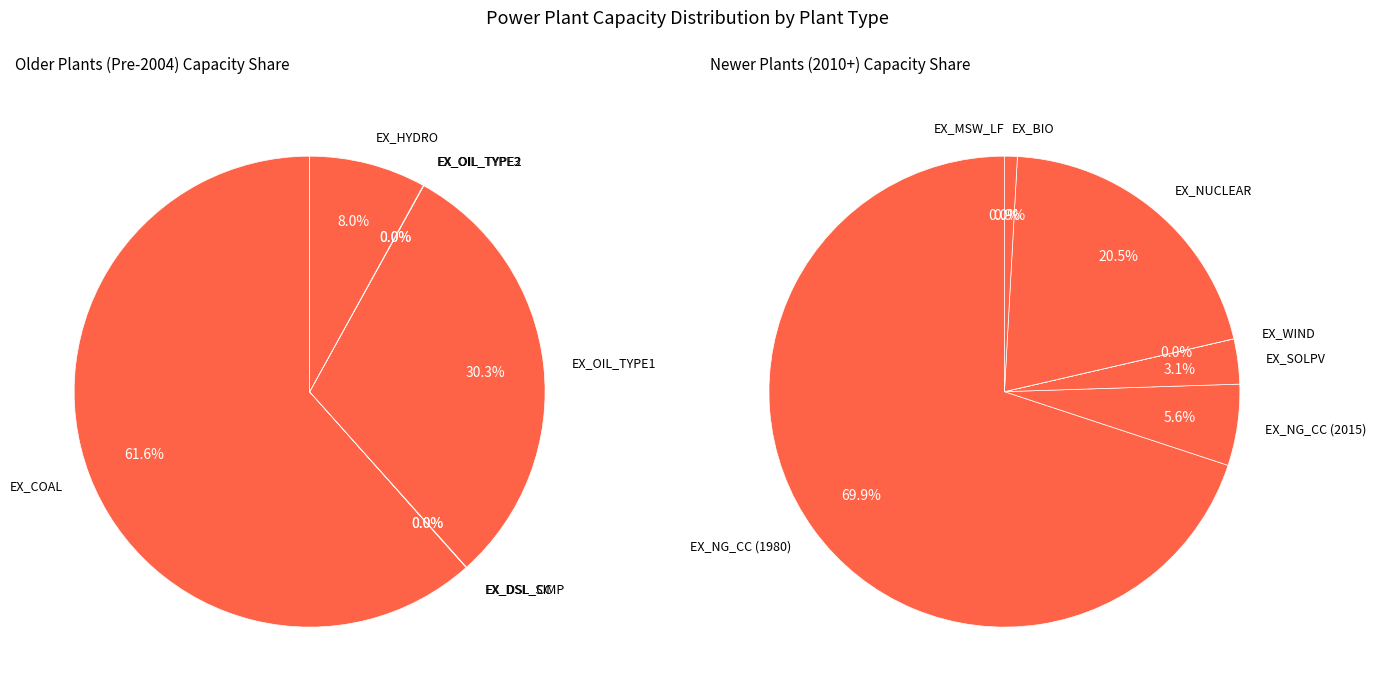

Does any single category account for the majority?

Yes